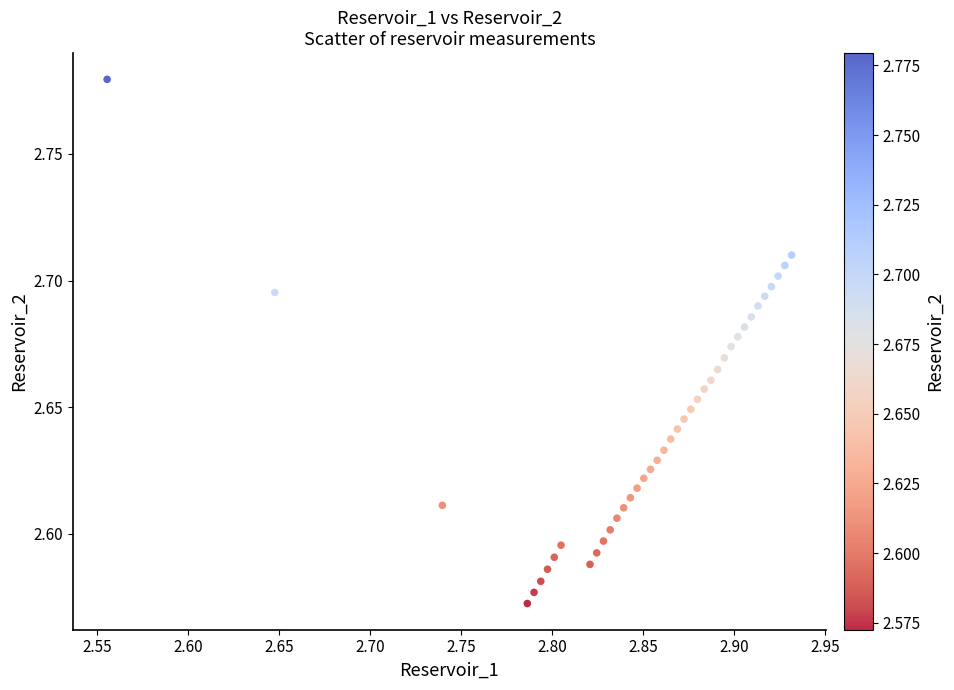

What is the range of X values (max minus min)?

0.4